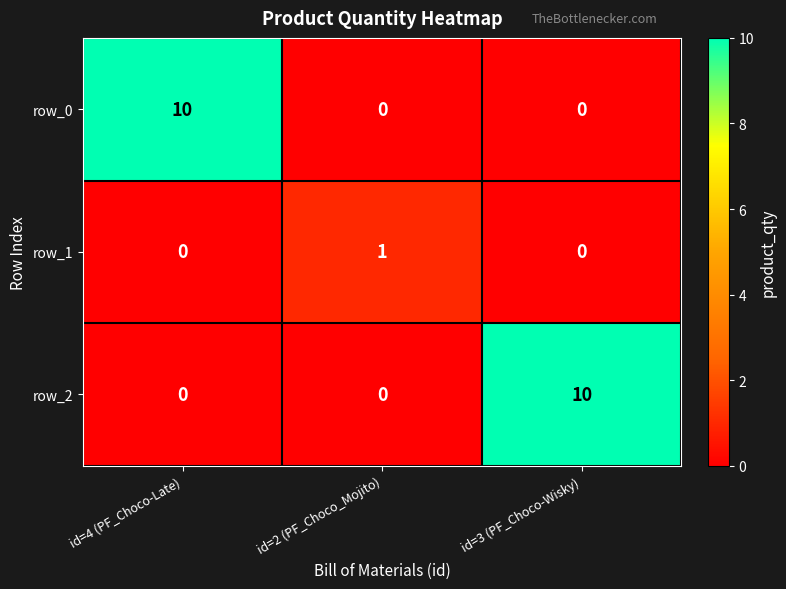

The value of row_2 at id=4 (PF_Choco-Late) is 0. True or false?

True